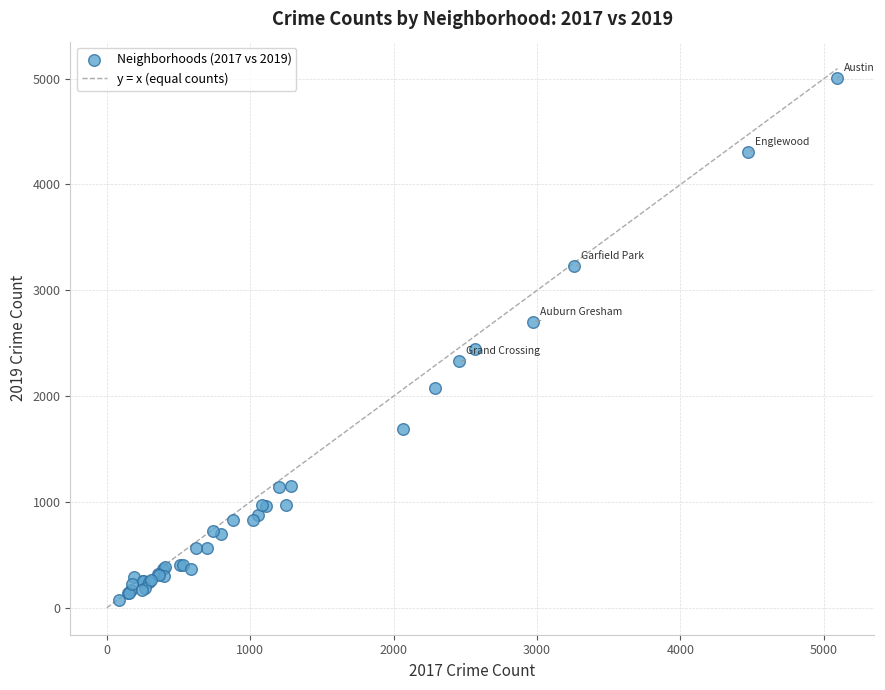

What Y value in the scatter plot is closest to 2542?

2441